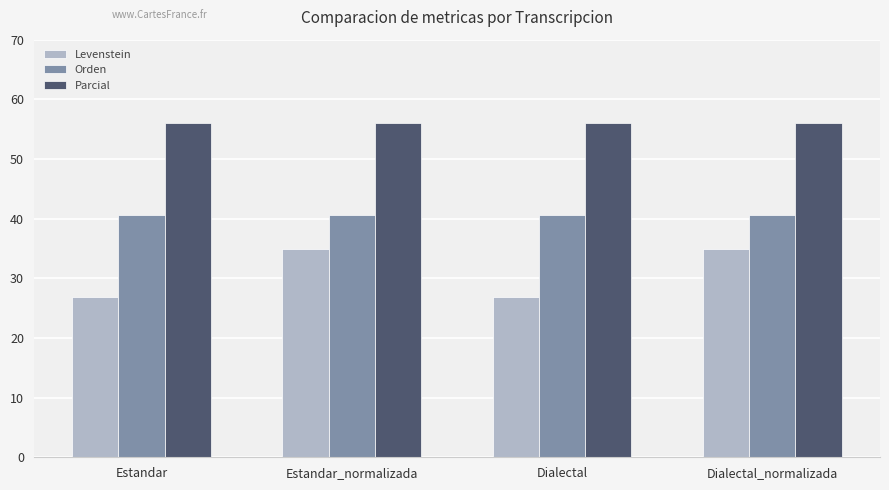

Is the value of Levenstein at Estandar greater than the value of Parcial at Estandar?

No